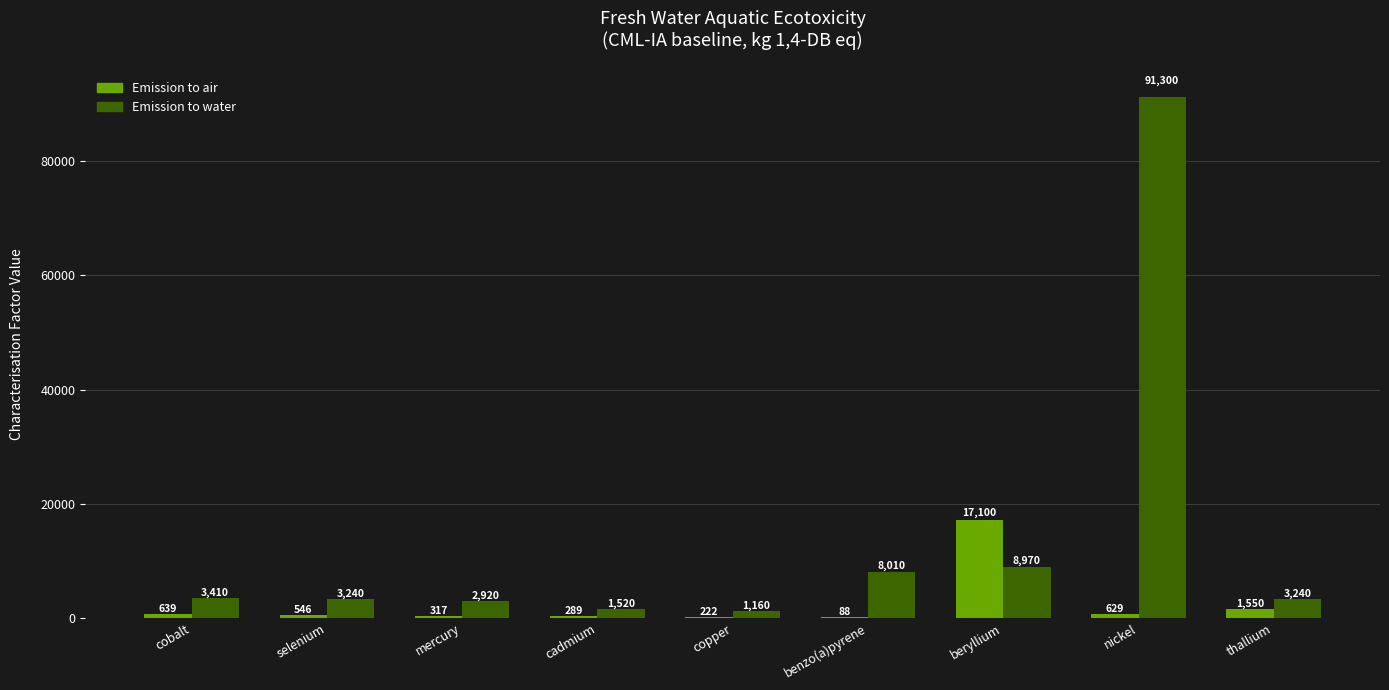

What is the average value of the Emission to air series?

2376